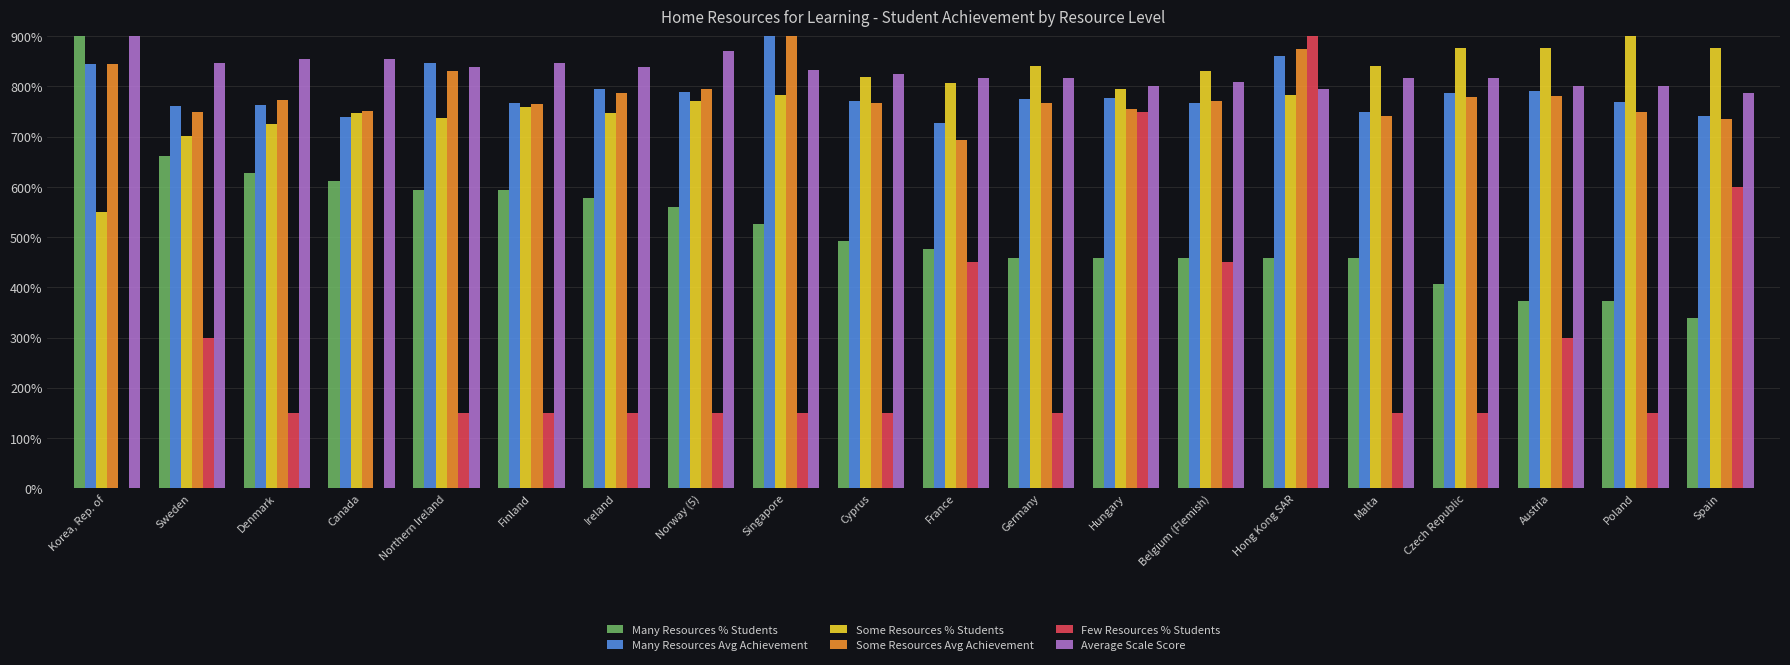

Are the bars grouped side by side (vs. stacked)?

Yes